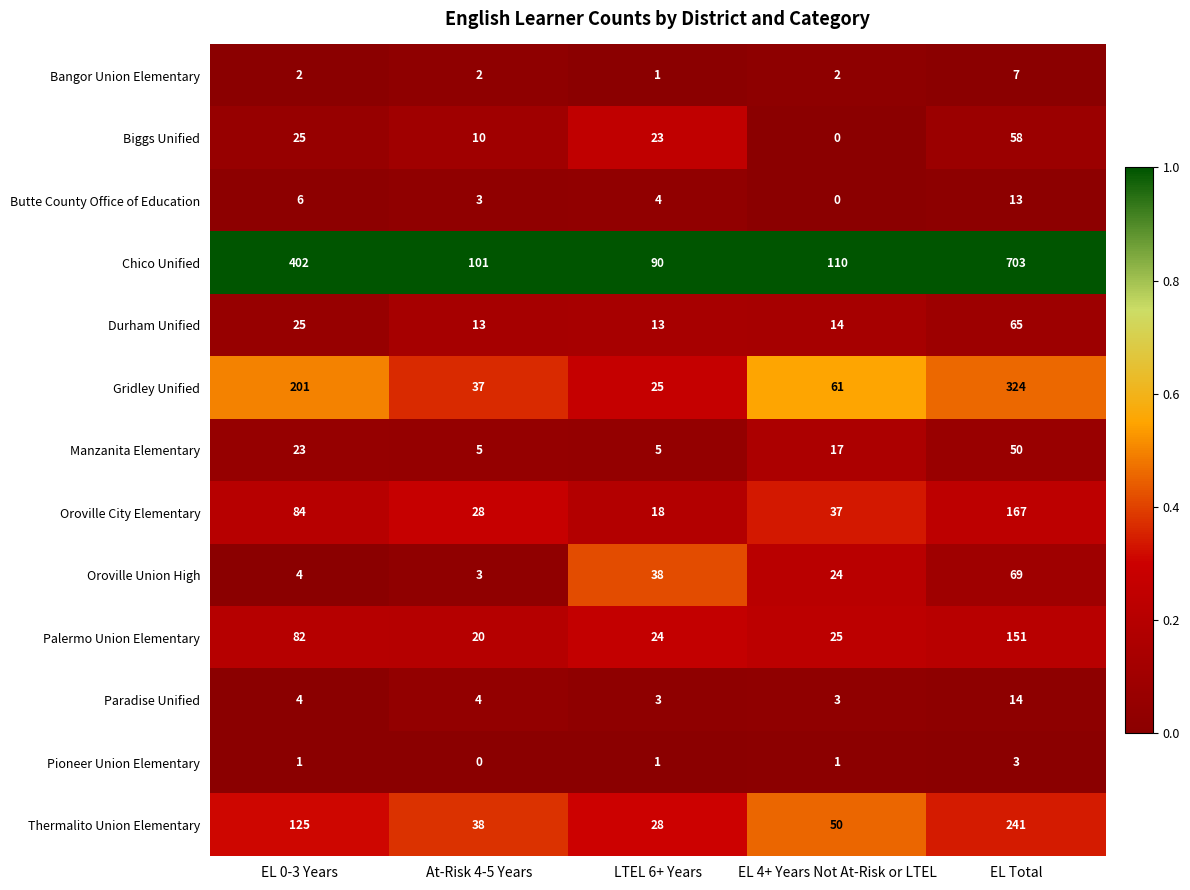

At how many categories does at least one series exceed 0?

5